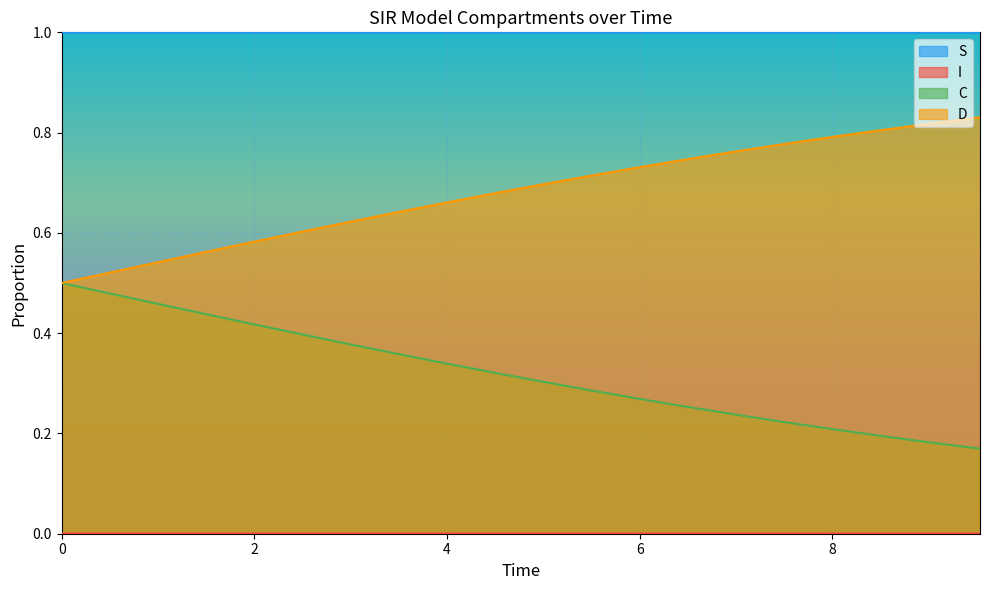

The value of I at 1.5050167224080266 is 0.0. True or false?

True